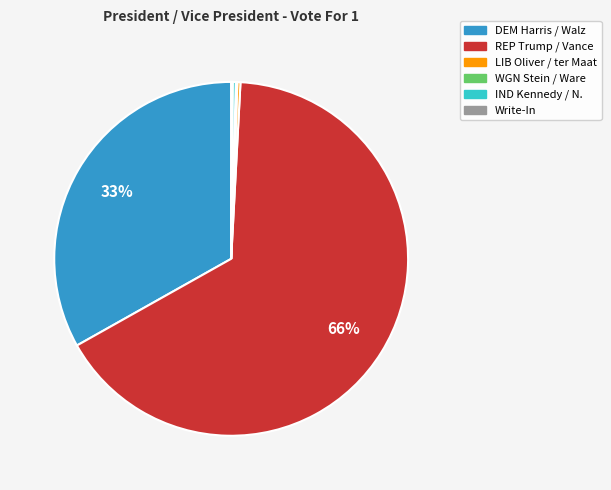

To the nearest percent, what is the average slice percentage?

17%